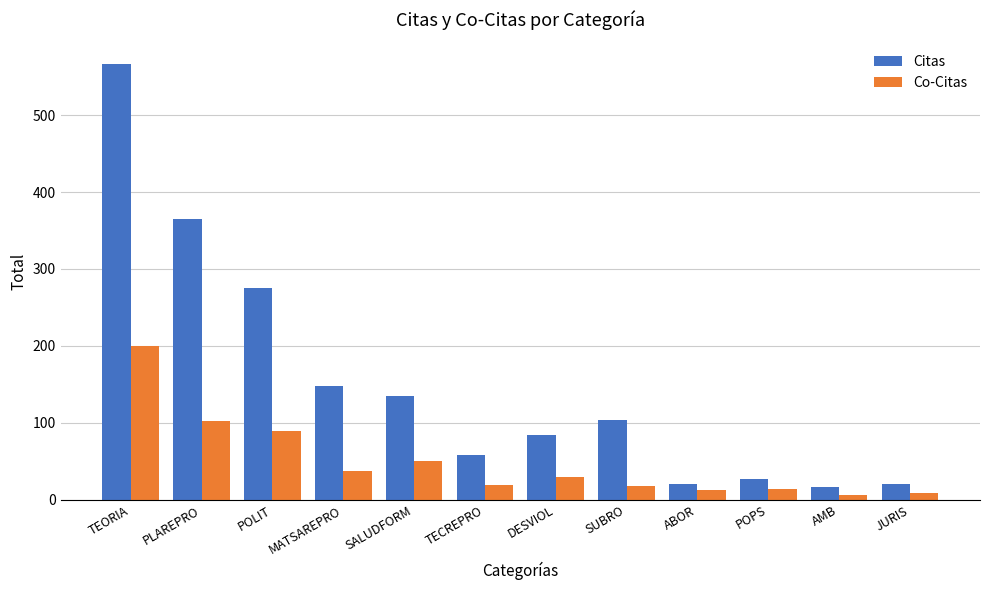

Which series changed the most between SALUDFORM and TECREPRO?

Citas